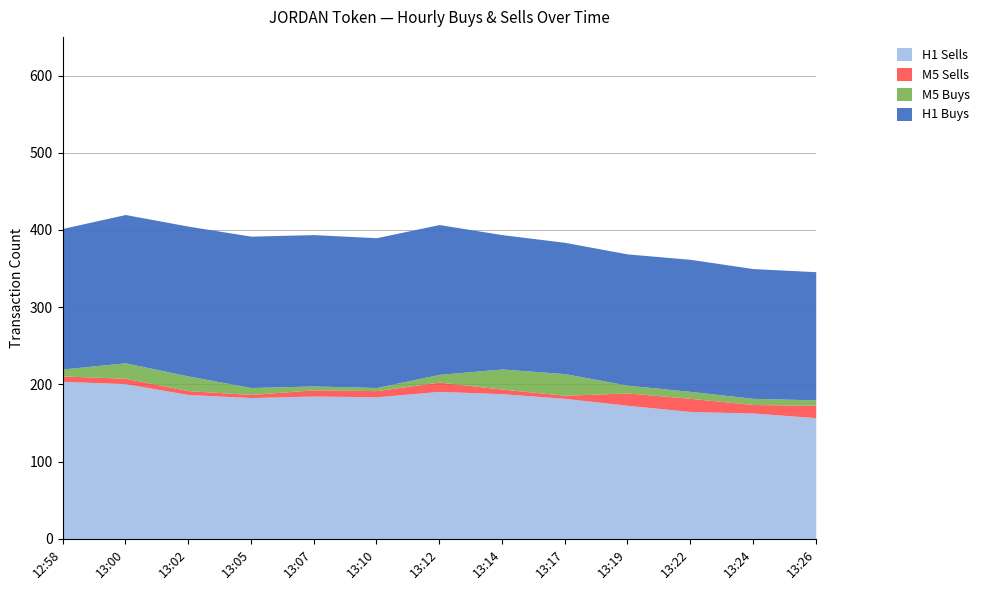

The token_m5_sells series shows 14 at 13:10. True or false?

False